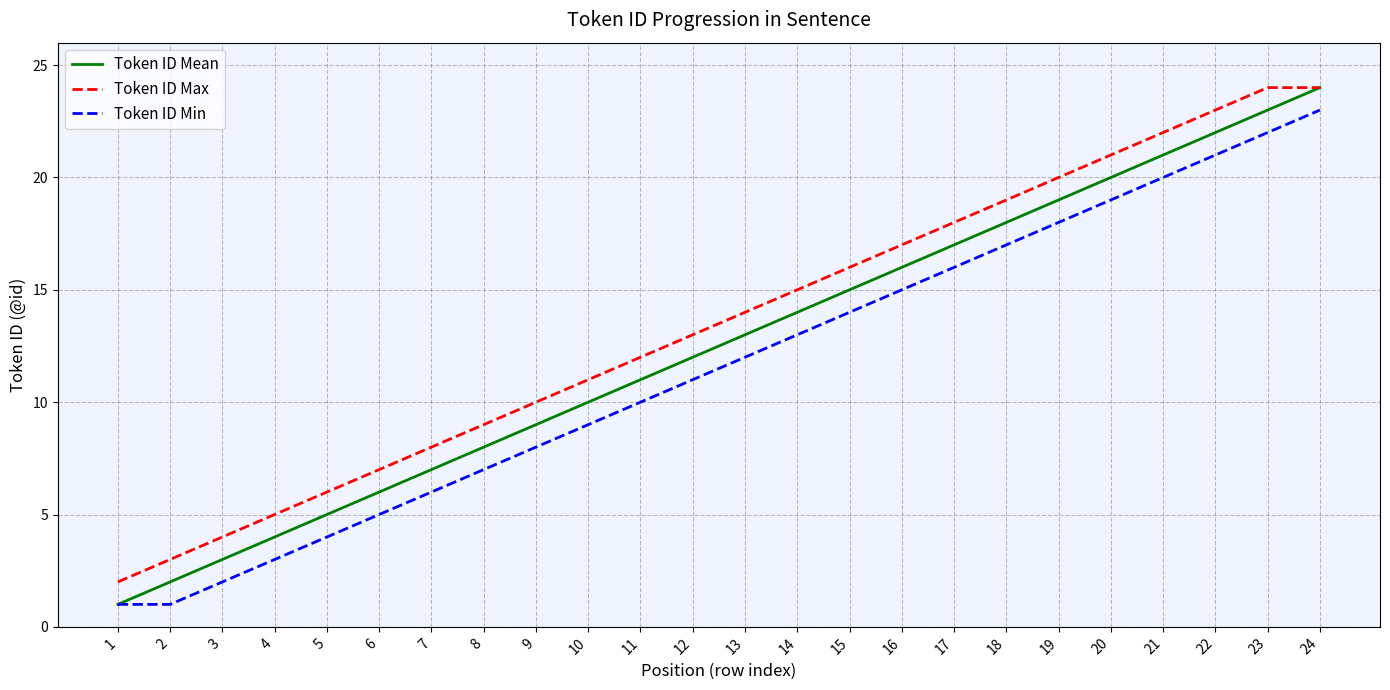

What is the maximum value shown in the chart?

24